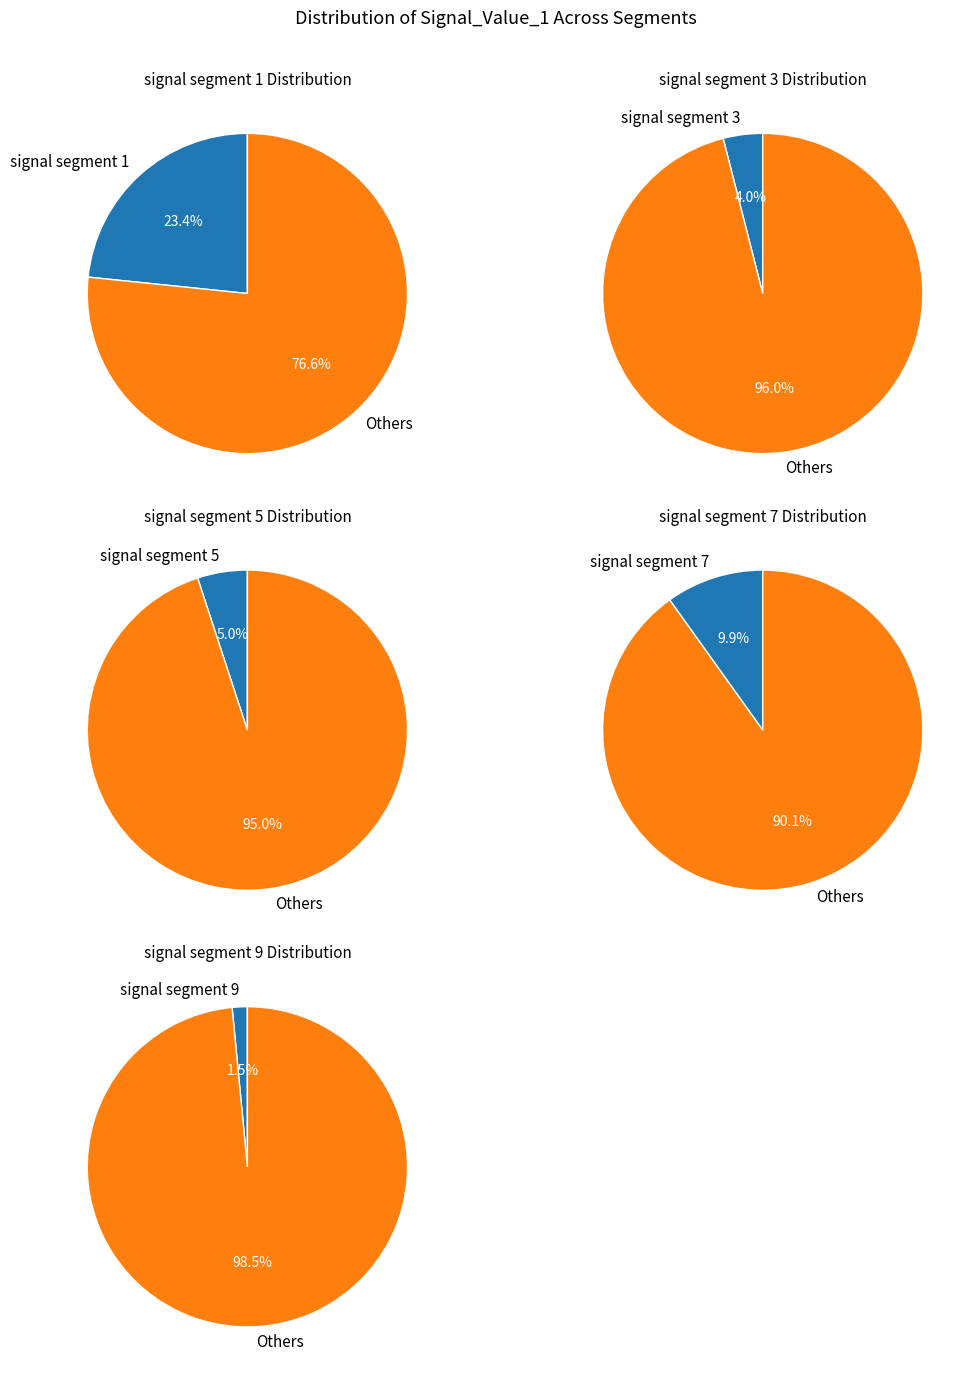

What percentage is the signal segment 9 slice, to the nearest percent?

2%